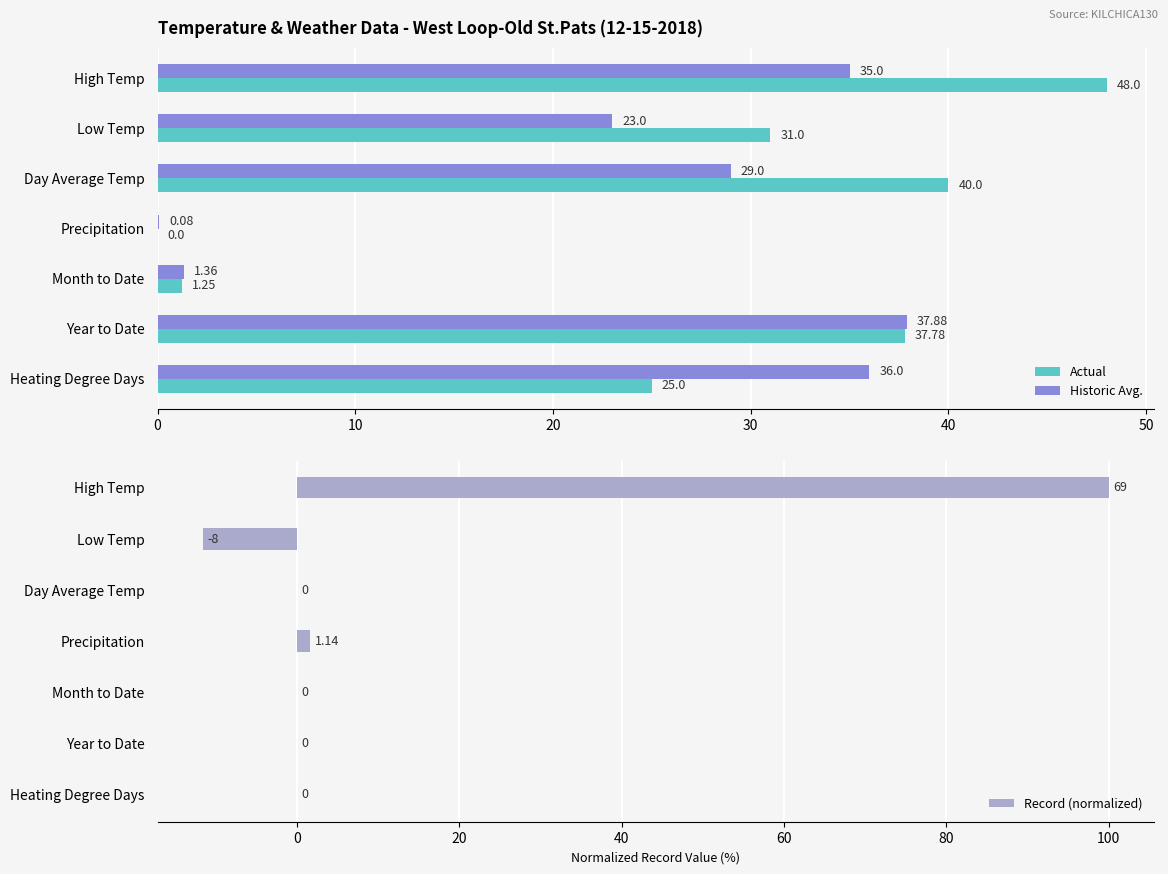

Where is Actual nearest to the value 24?

Heating Degree Days